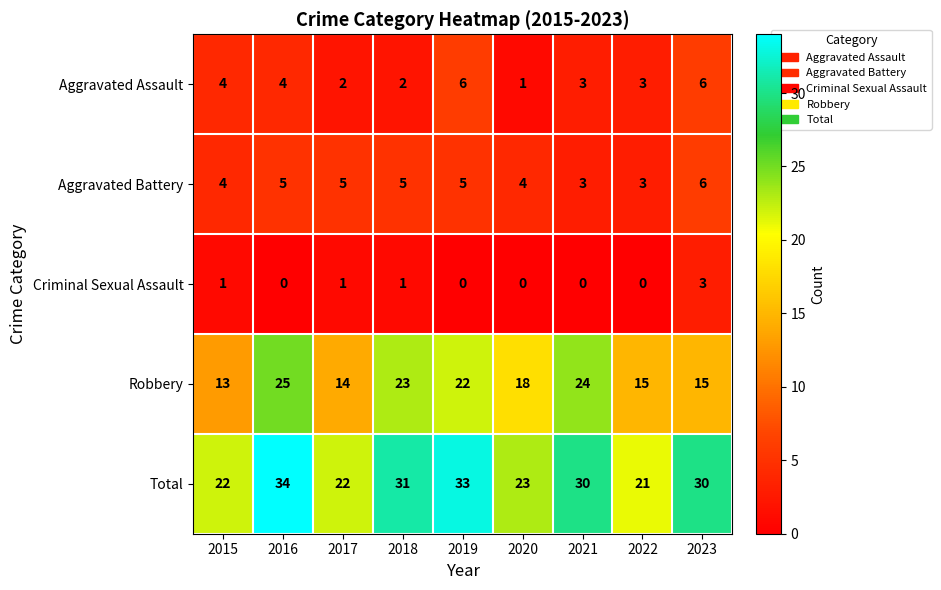

Which series has the largest total across all categories?

Total